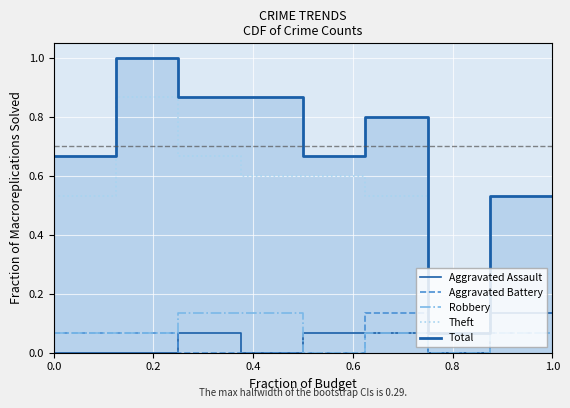

Reading left to right, transcribe all the data shown in this chart.

Aggravated Assault: 0.0	0.0	0.1	0.0	0.1	0.1	0.0	0.1	0.1
Aggravated Battery: 0.1	0.1	0.0	0.0	0.0	0.1	0.0	0.1	0.1
Robbery: 0.1	0.1	0.1	0.1	0.0	0.1	0.0	0.1	0.1
Theft: 0.5	0.9	0.7	0.6	0.6	0.5	0.1	0.3	0.3
Total: 0.7	1.0	0.9	0.9	0.7	0.8	0.1	0.5	0.5